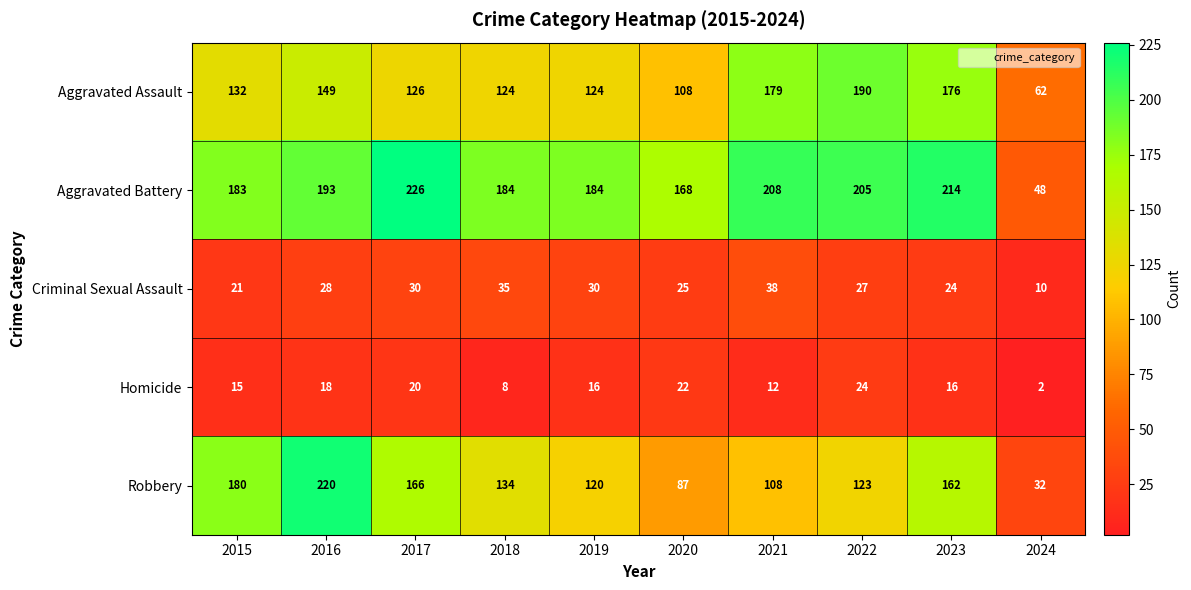

List the series in order of their peak value, highest first.

Aggravated Battery, Robbery, Aggravated Assault, Criminal Sexual Assault, Homicide